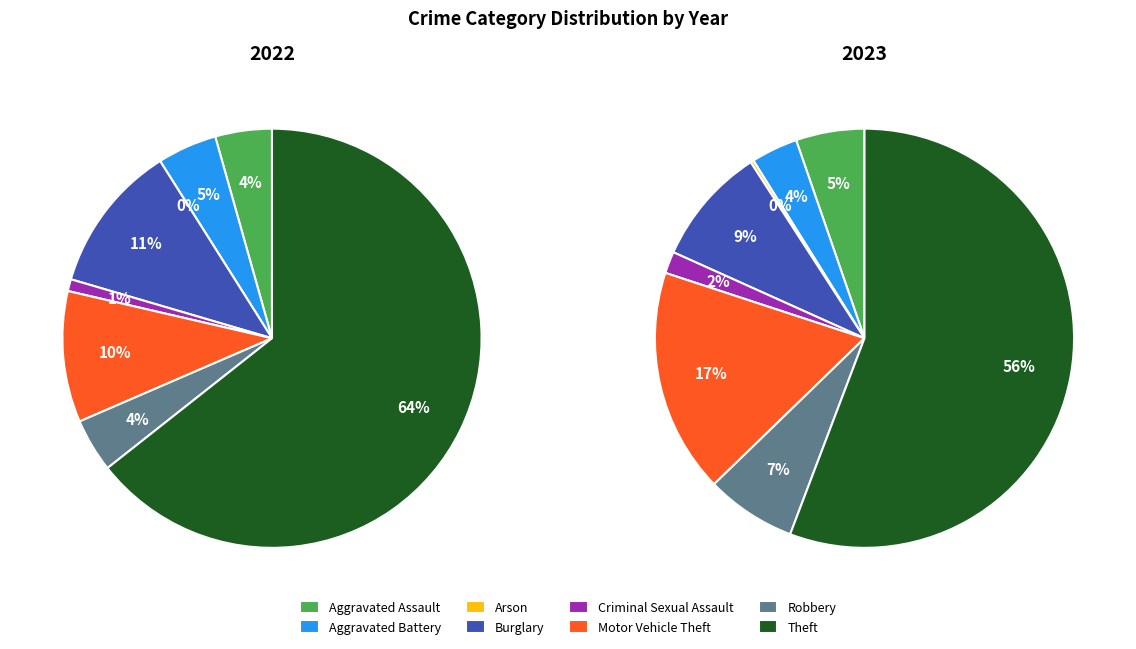

True or false: 2 accounts for 1% of the total.

False